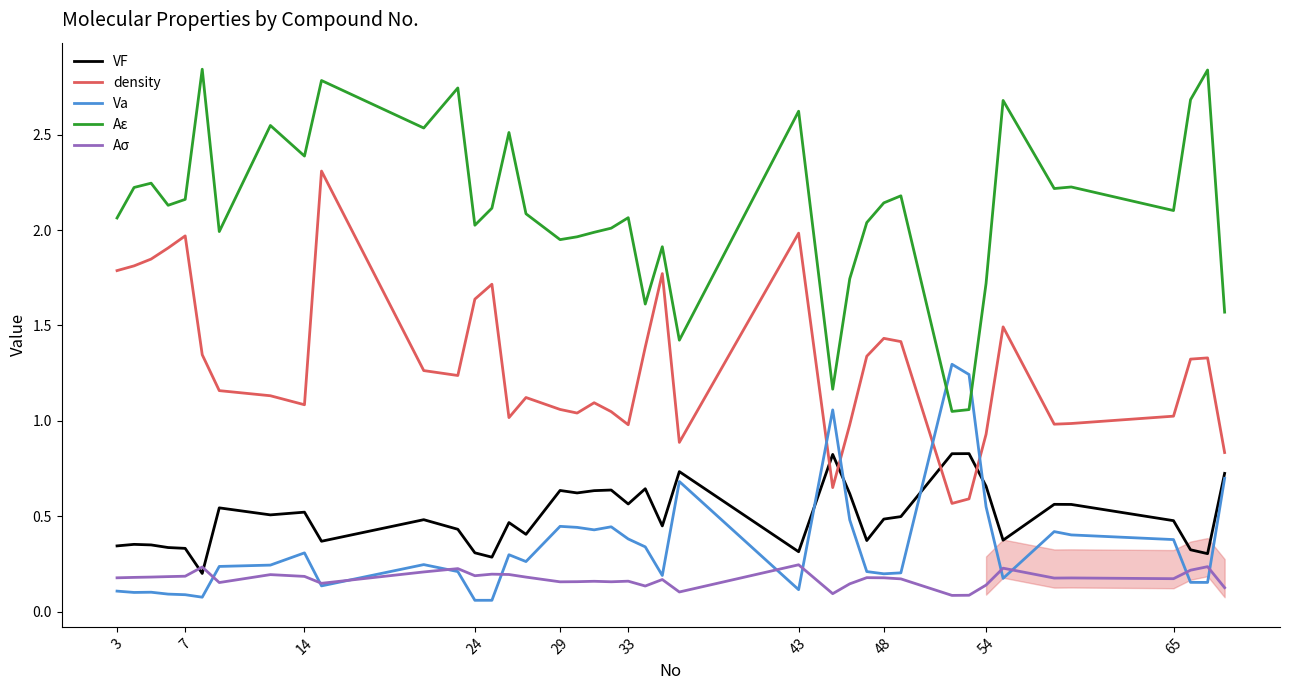

How many values in the density series exceed 1?

30